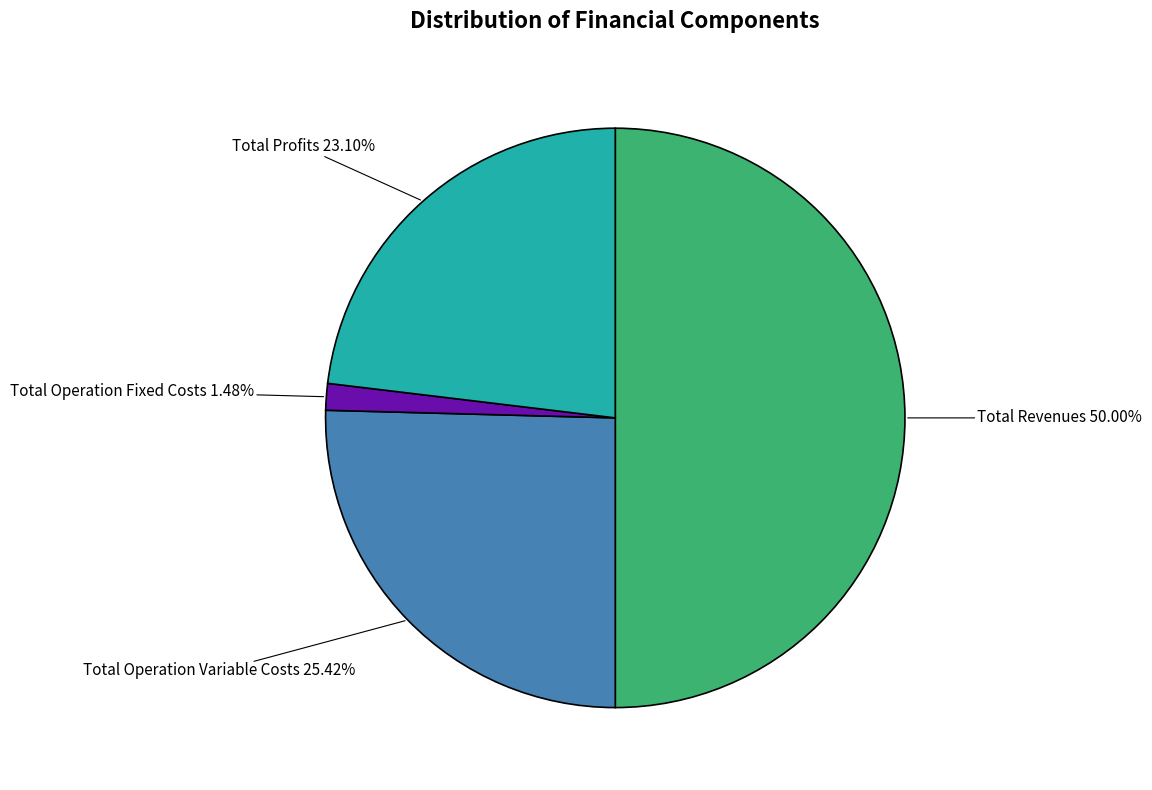

How many slices are in this pie chart?

4